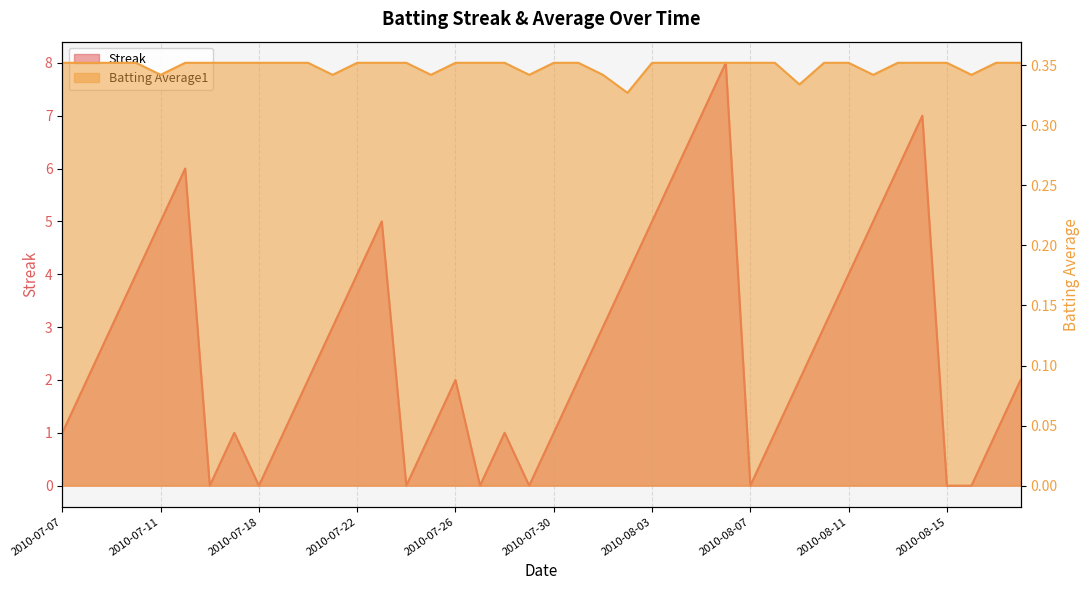

What is the sum of the Batting Average1 values at 2010-07-11 and 2010-08-08?

0.7